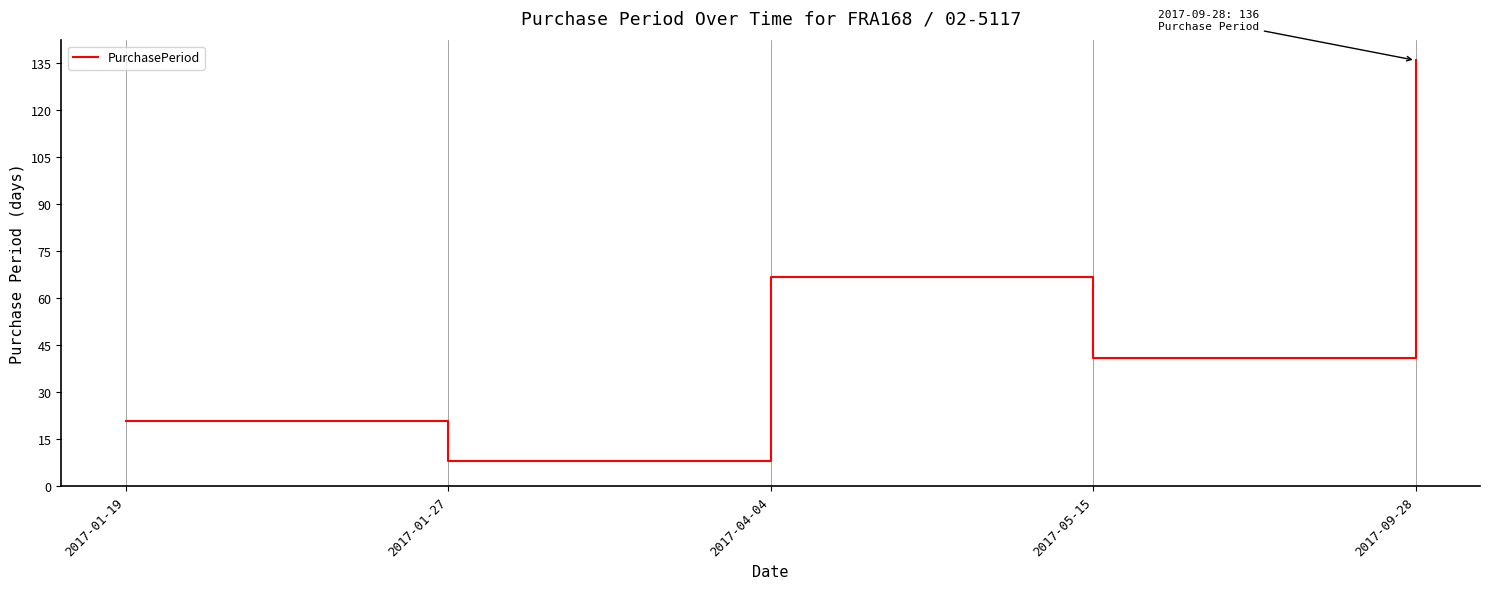

What is the change in value from 2017-04-04 to 2017-05-15?

-26